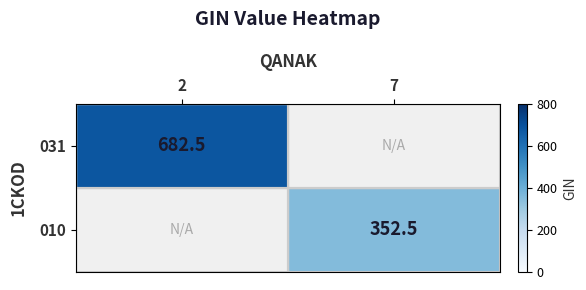

At how many categories does at least one series exceed 374?

1